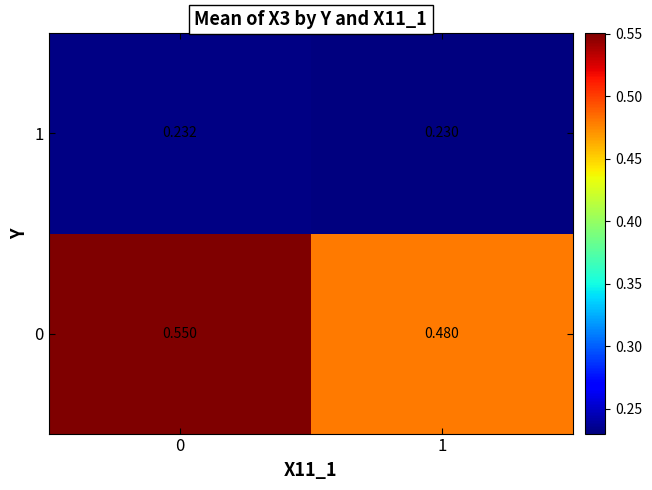

Is the value of 1 at 0 greater than the value of 0 at 0?

No